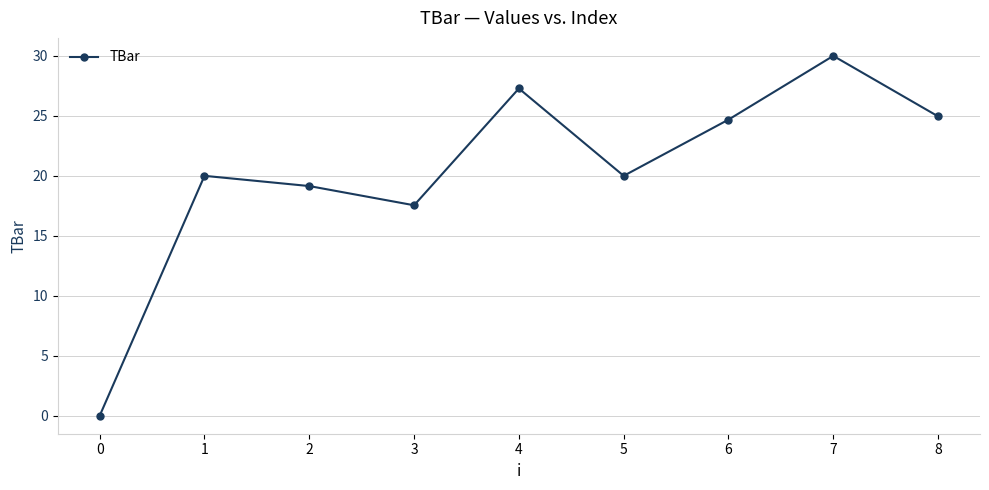

Where is the data nearest to the value 15?

3